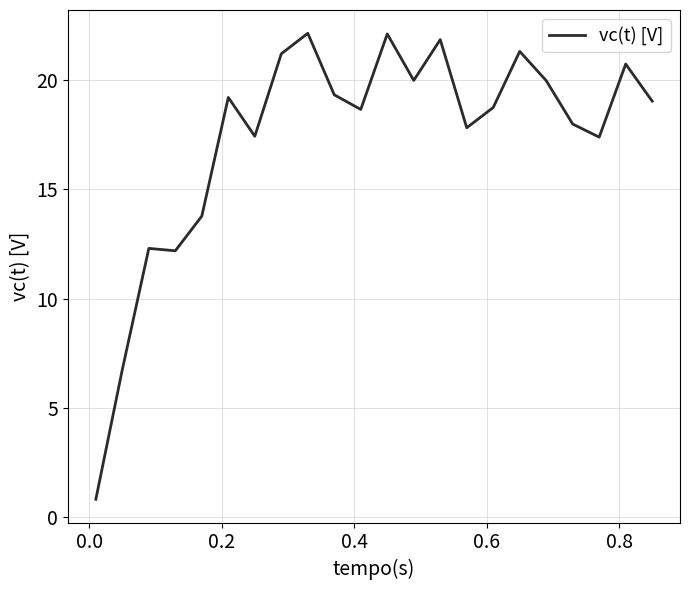

What is the maximum value shown in the chart?

22.2